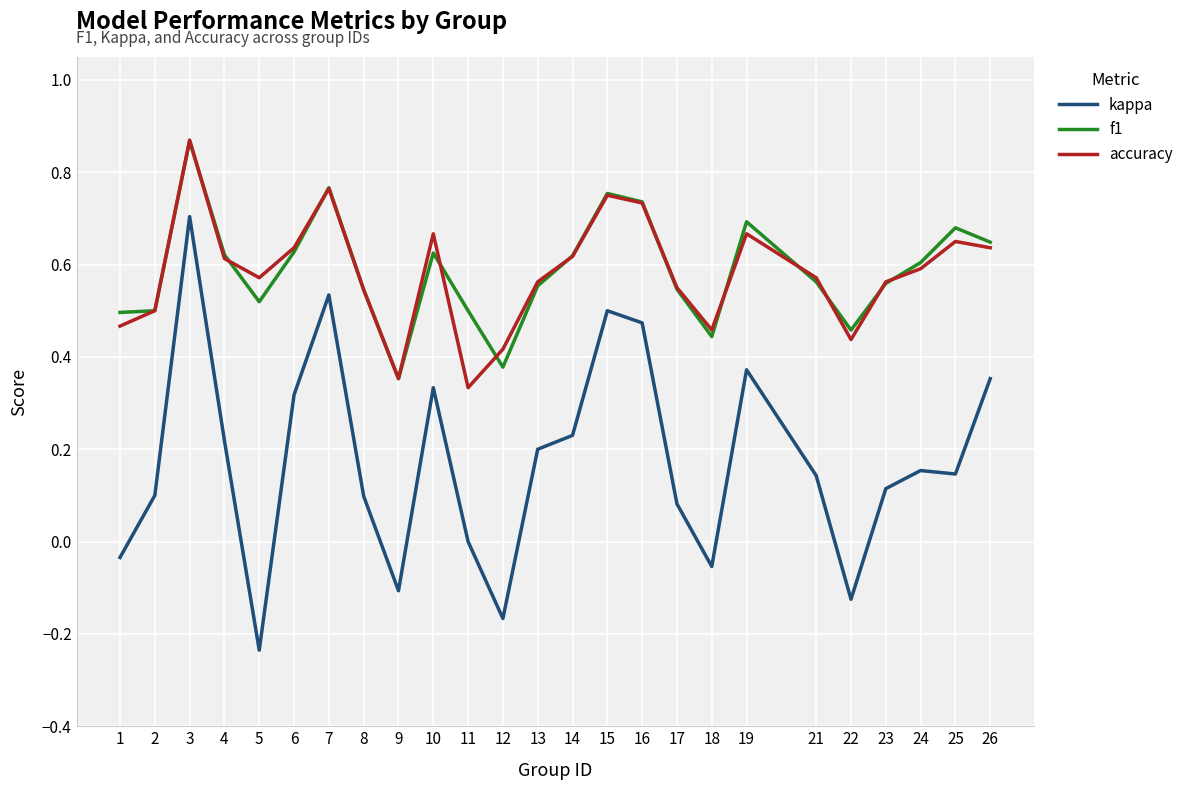

At which label is f1 closest to 0?

9